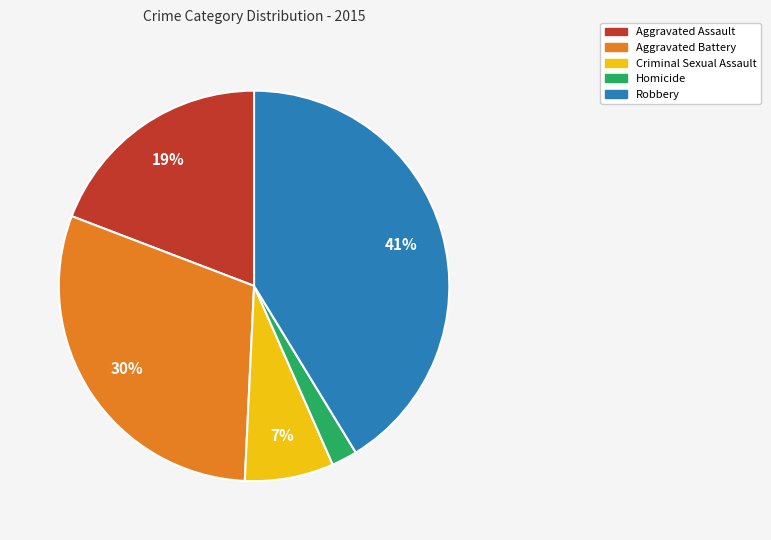

True or false: Aggravated Assault accounts for 19% of the total.

True